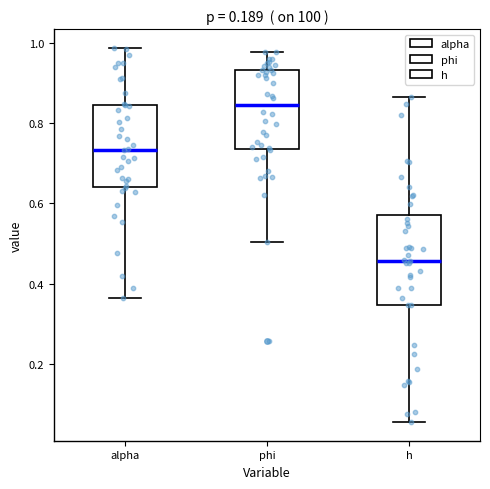

Which box's median line is the lowest?

h